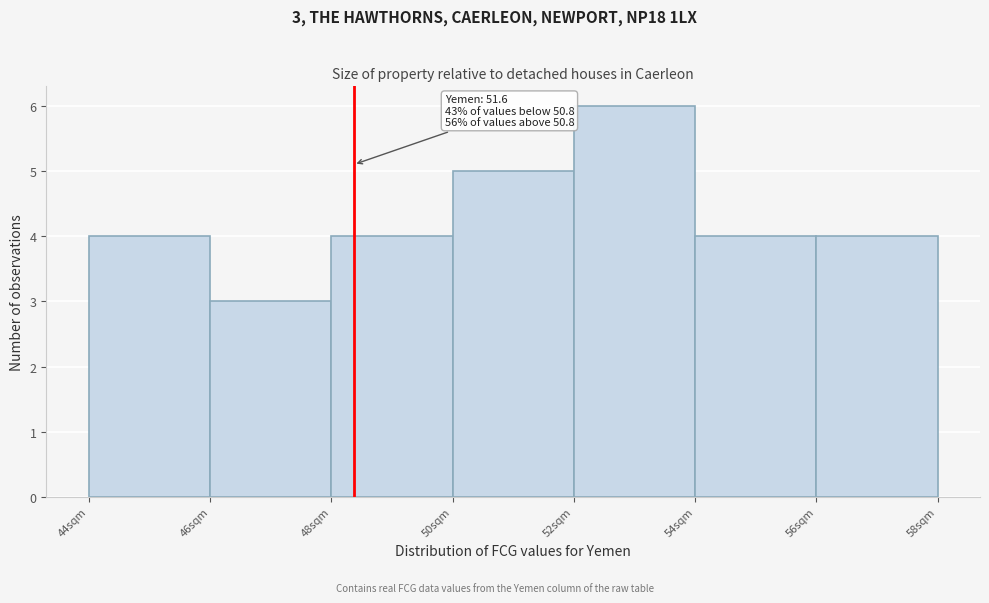

Which range on the x-axis has the tallest bar?

52 to 54